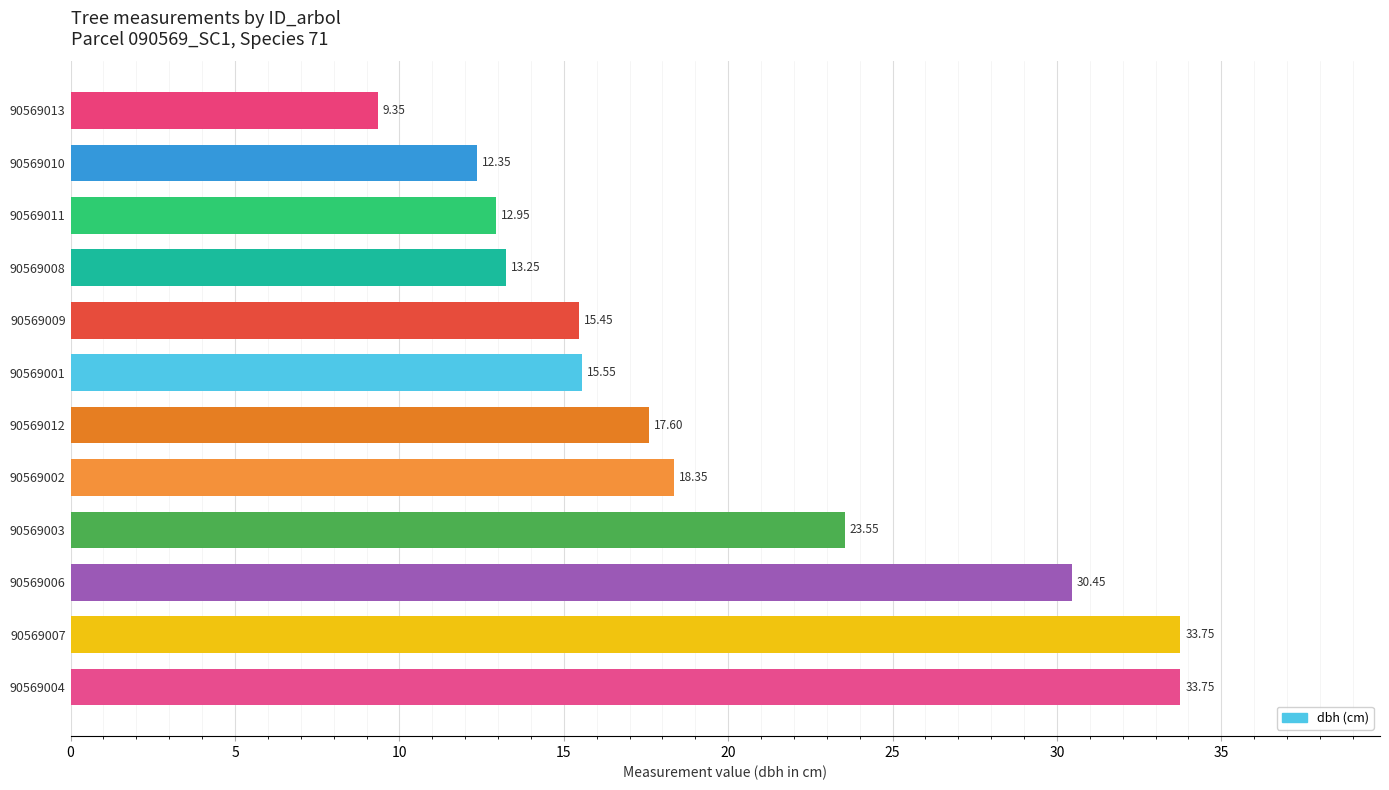

What is the difference between the maximum and minimum values?

24.4